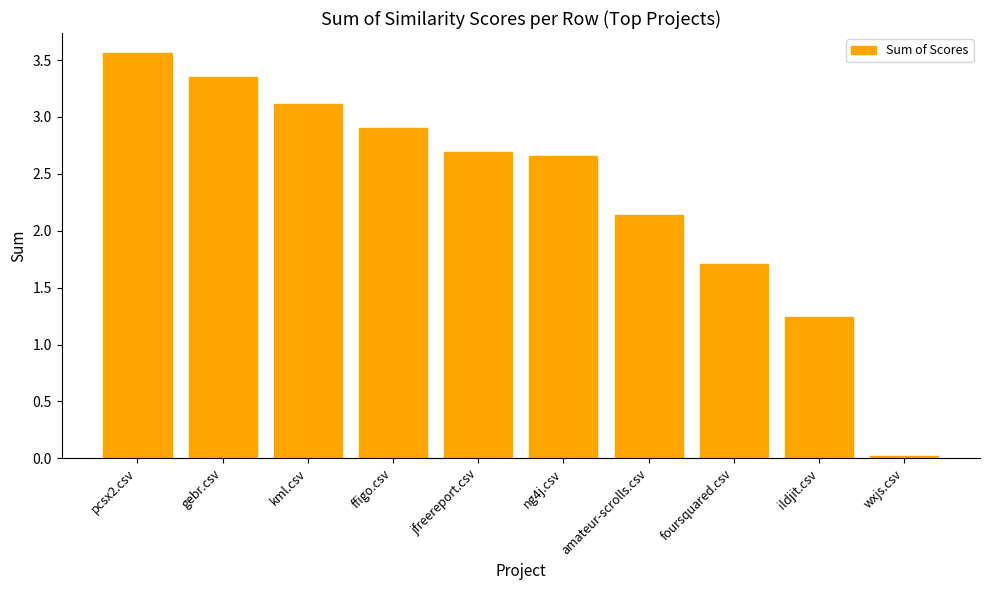

What is the change in value from gebr.csv to foursquared.csv?

-1.6